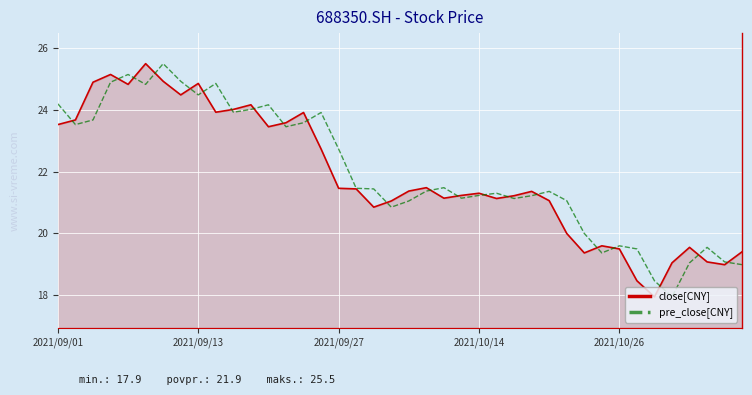

What is the maximum value shown in the chart?

25.5